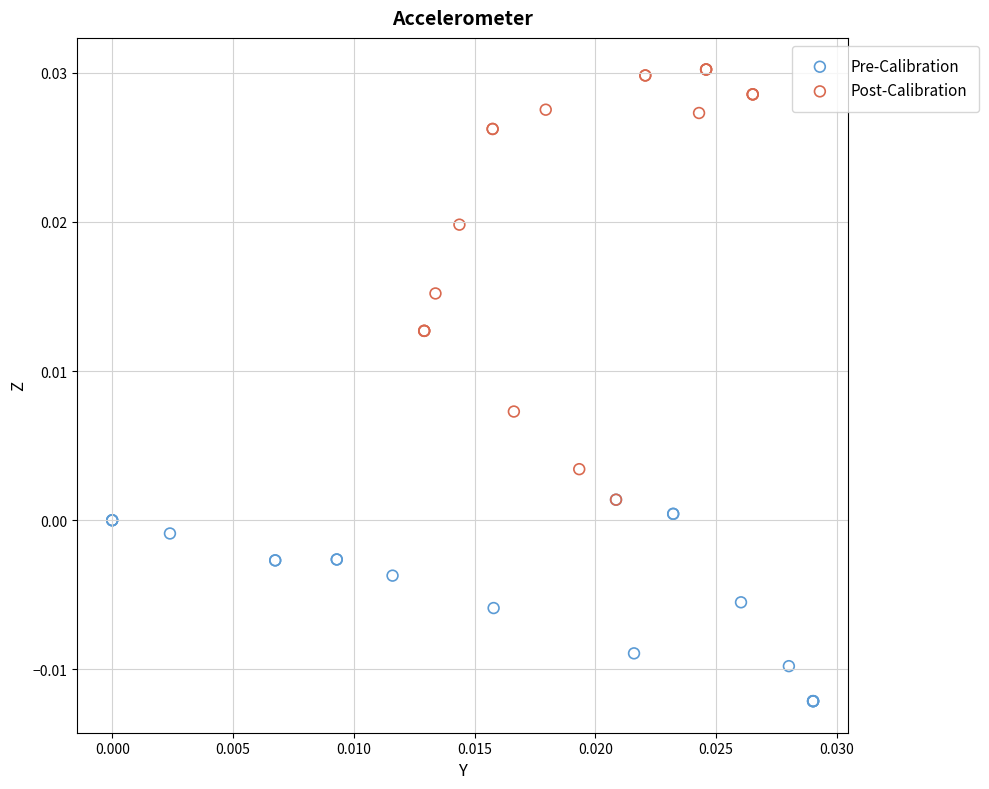

Which series reaches the maximum Y coordinate?

Post-Calibration